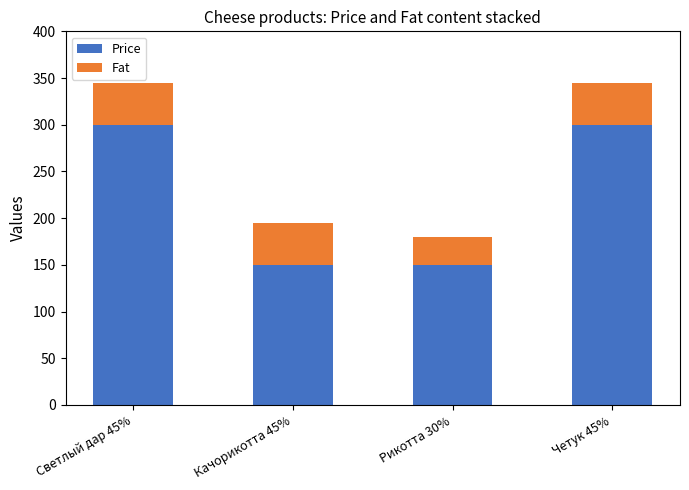

What is the maximum value for Price?

300